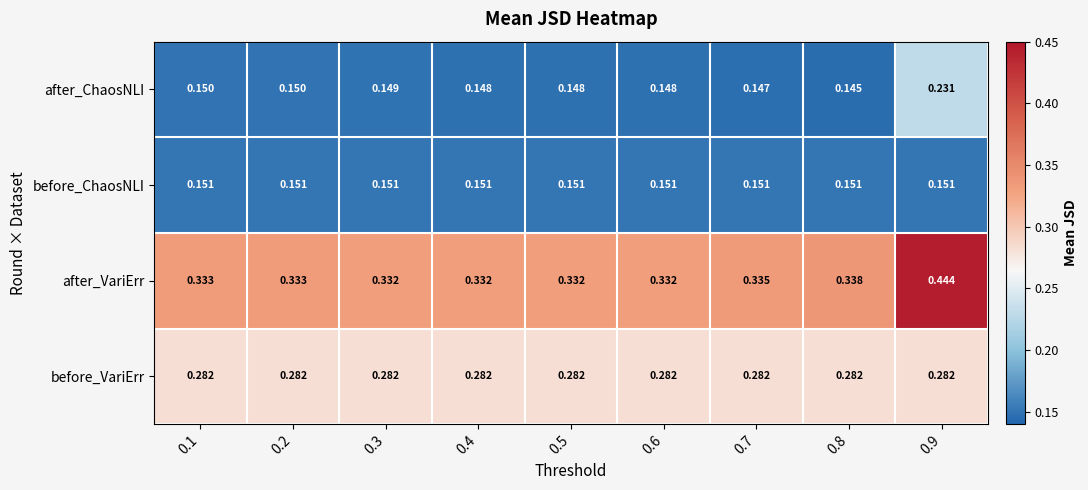

Which series changed the most between 0.5 and 0.7?

after_VariErr